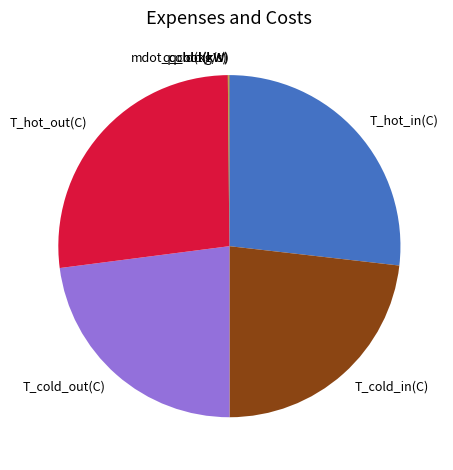

The T_hot_out(C) slice represents 15% of the pie. True or false?

False